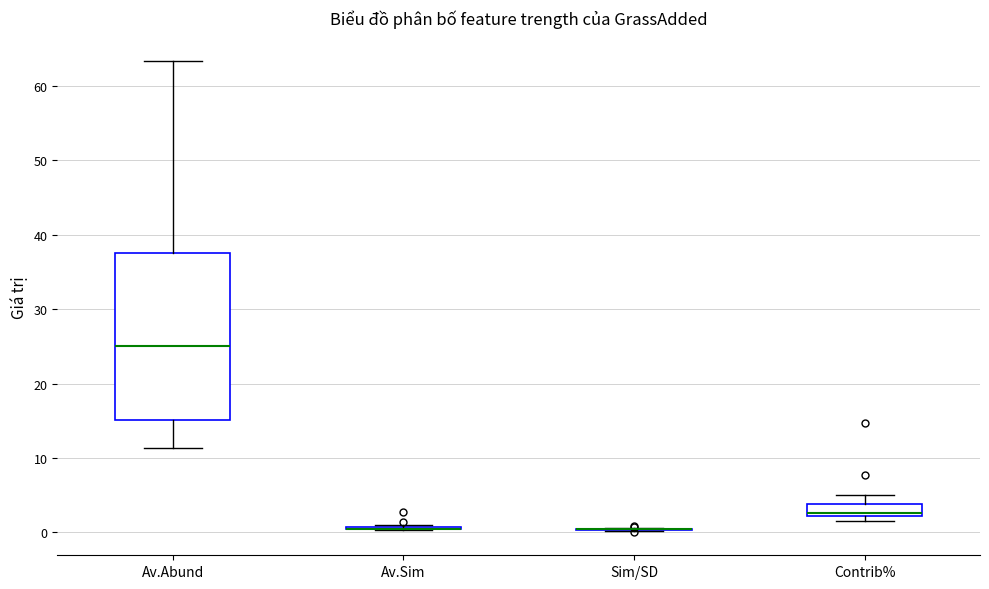

Which box is the tallest, from its lower edge to its upper edge?

Av.Abund